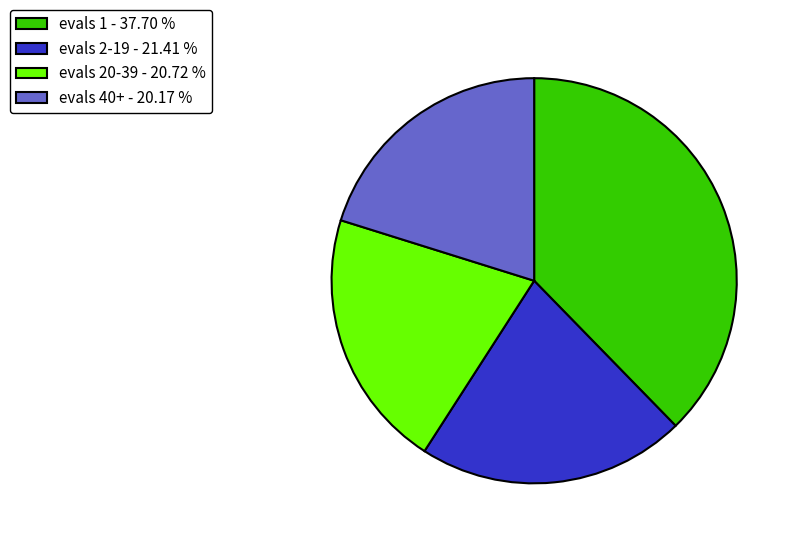

What is the smallest slice in the pie chart?

evals 40+